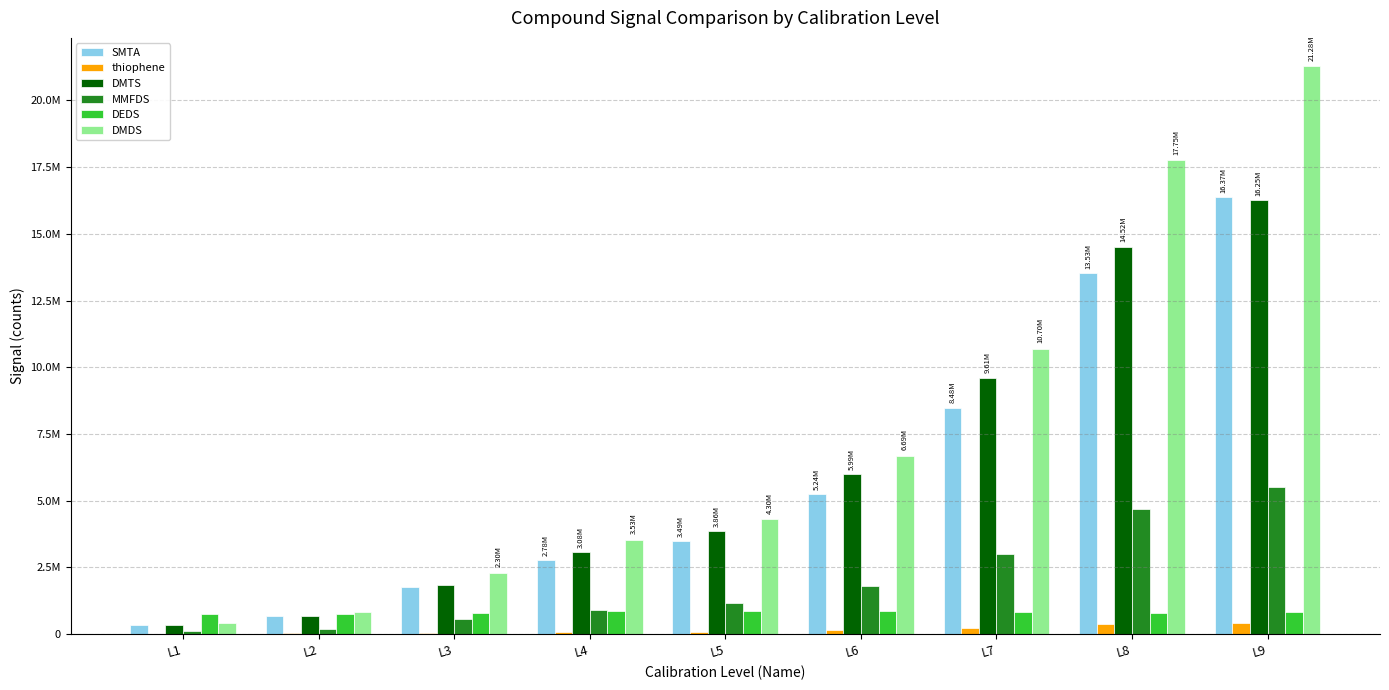

What are all the series names shown in the legend?

SMTA, thiophene, DMTS, MMFDS, DEDS, DMDS